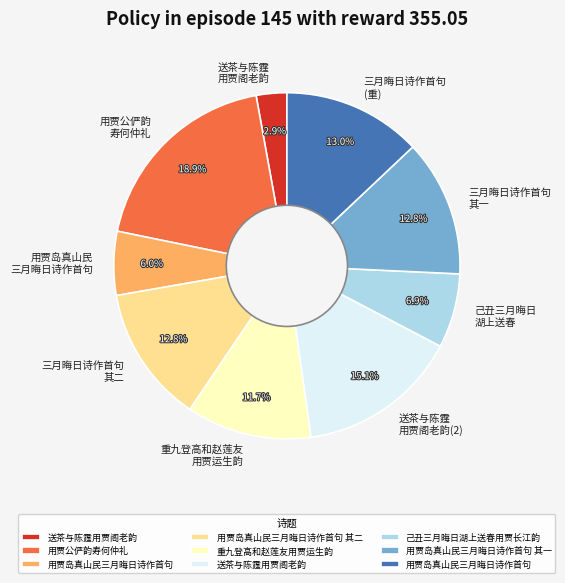

Does any single category account for the majority?

No